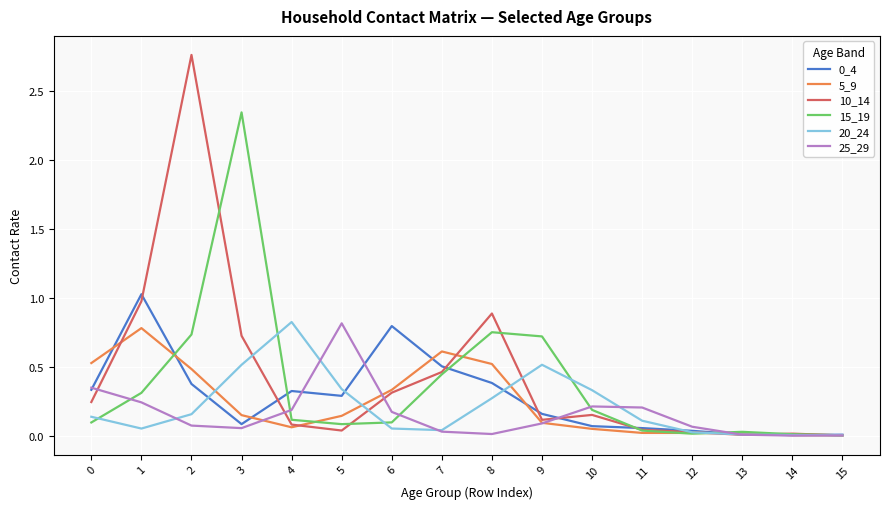

Does the chart display data point markers on the line(s)?

No